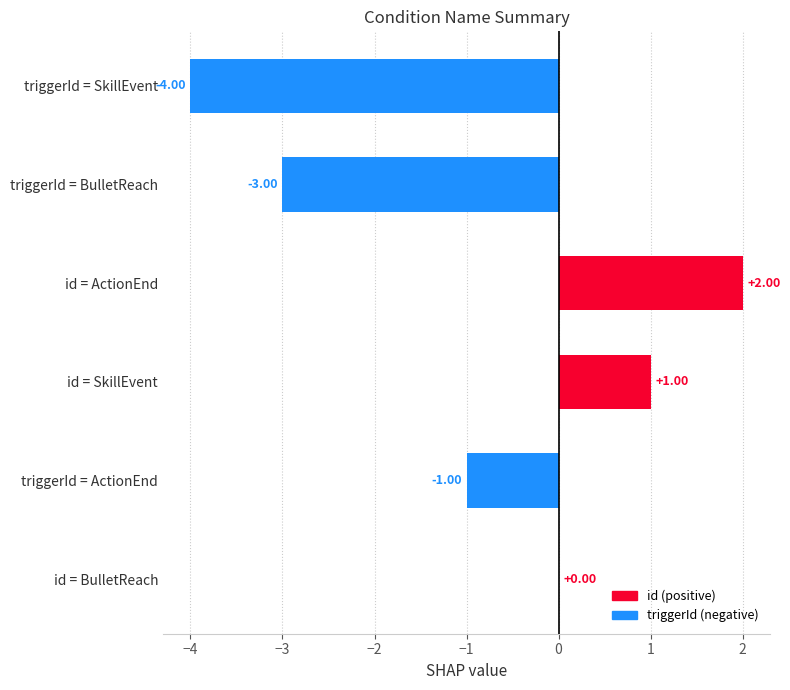

Between id = SkillEvent and id = BulletReach, which is larger?

id = SkillEvent